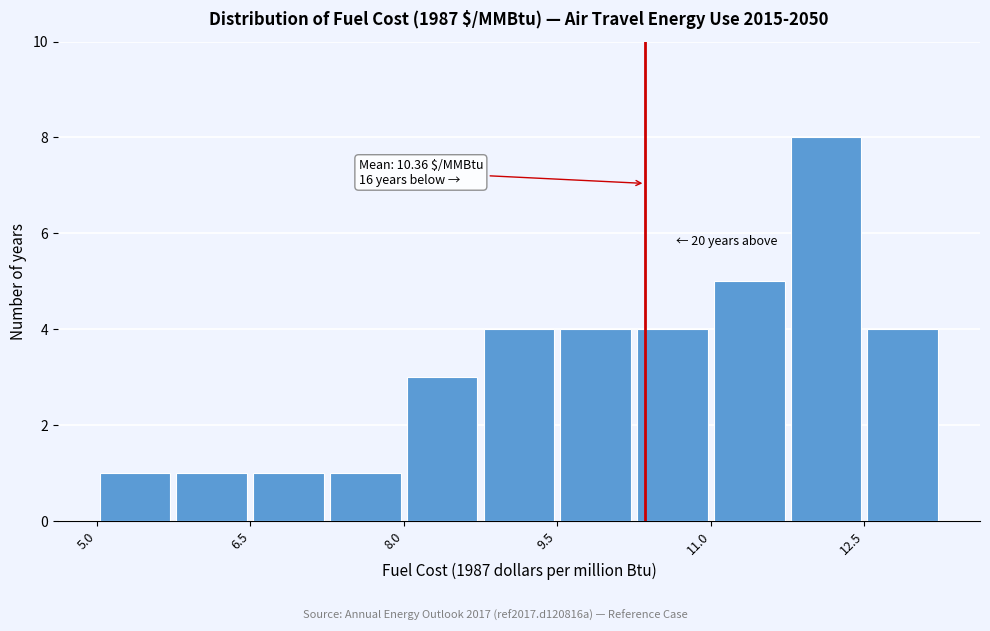

Read against the x-axis, roughly where is the centre of the tallest bar?

12.2